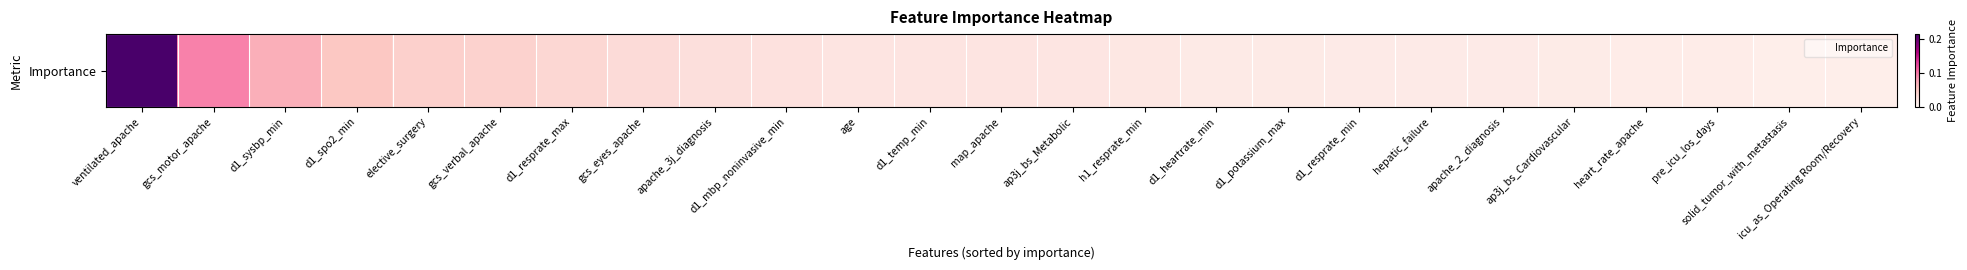

What is the greatest value displayed?

0.2